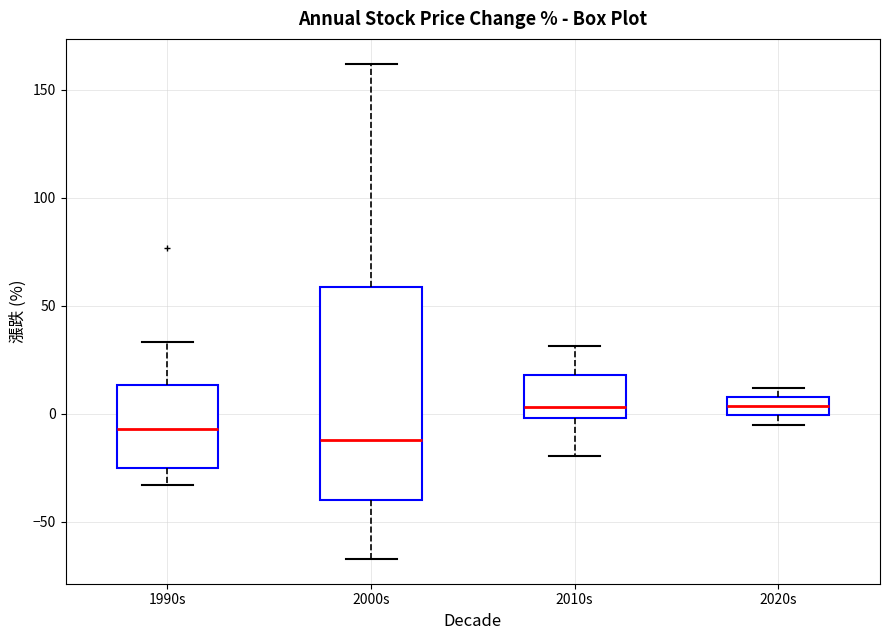

Which box is the tallest, from its lower edge to its upper edge?

2000s